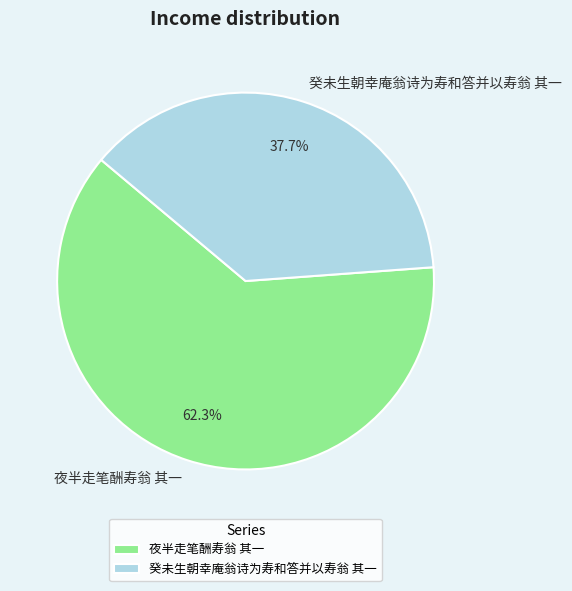

Is there any slice that represents more than half of the pie?

Yes